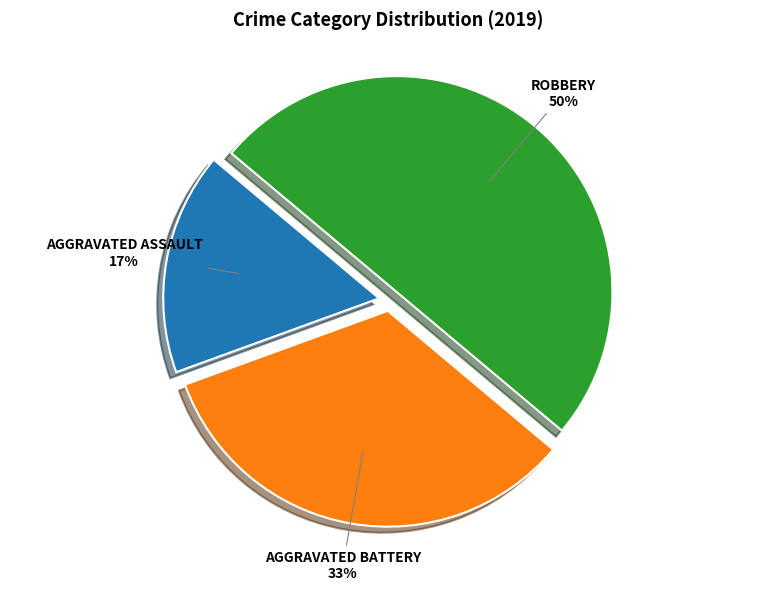

To the nearest percent, what is the average slice percentage?

33%